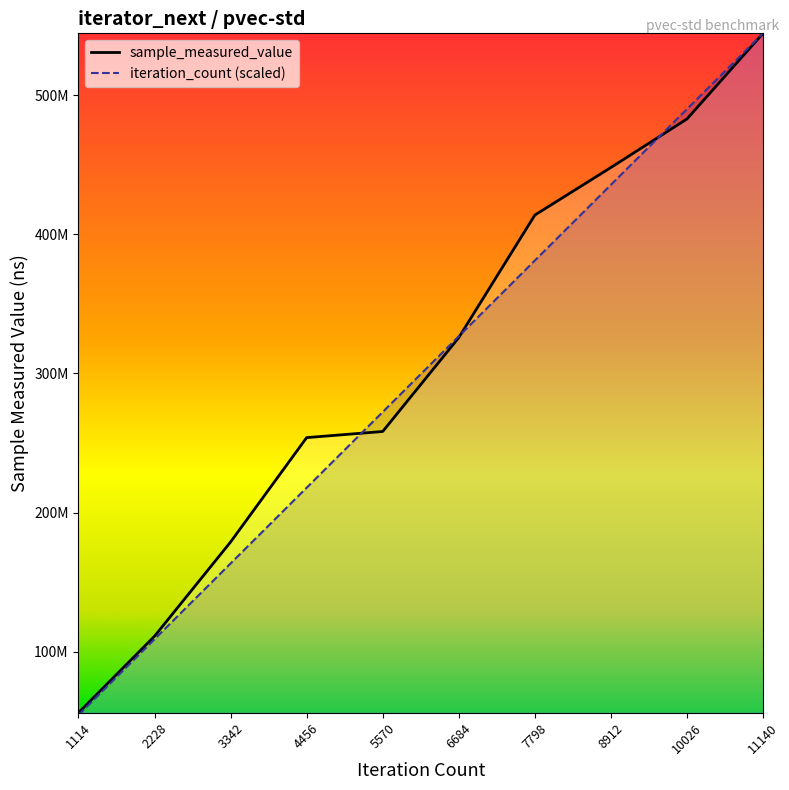

What are all the series names shown in the legend?

sample_measured_value, iteration_count (scaled)